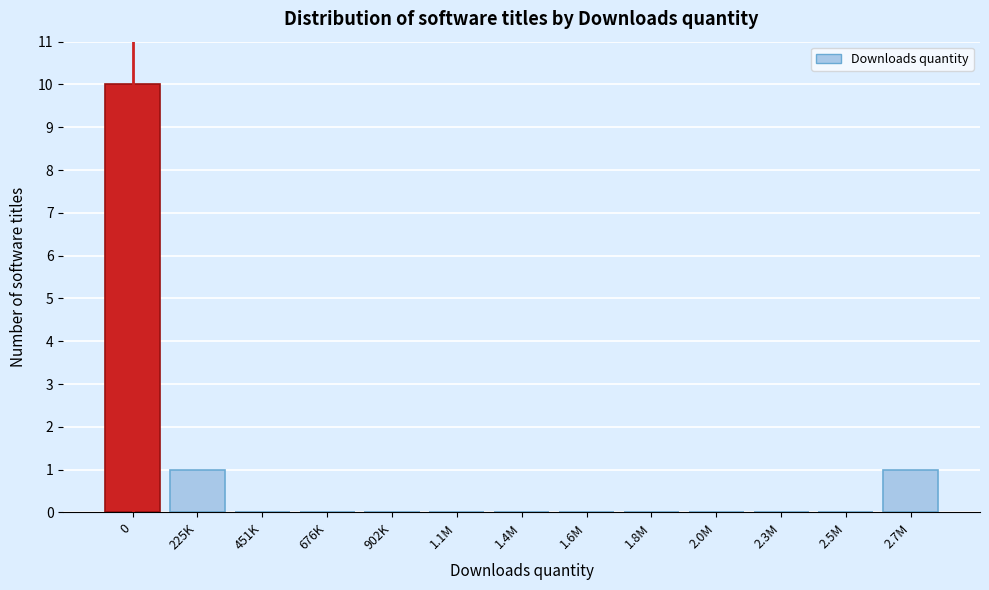

Reading right to left, what are all the values shown in this chart?

2.7M=1	2.5M=0	2.3M=0	2.0M=0	1.8M=0	1.6M=0	1.4M=0	1.1M=0	902K=0	676K=0	451K=0	225K=1	0=10